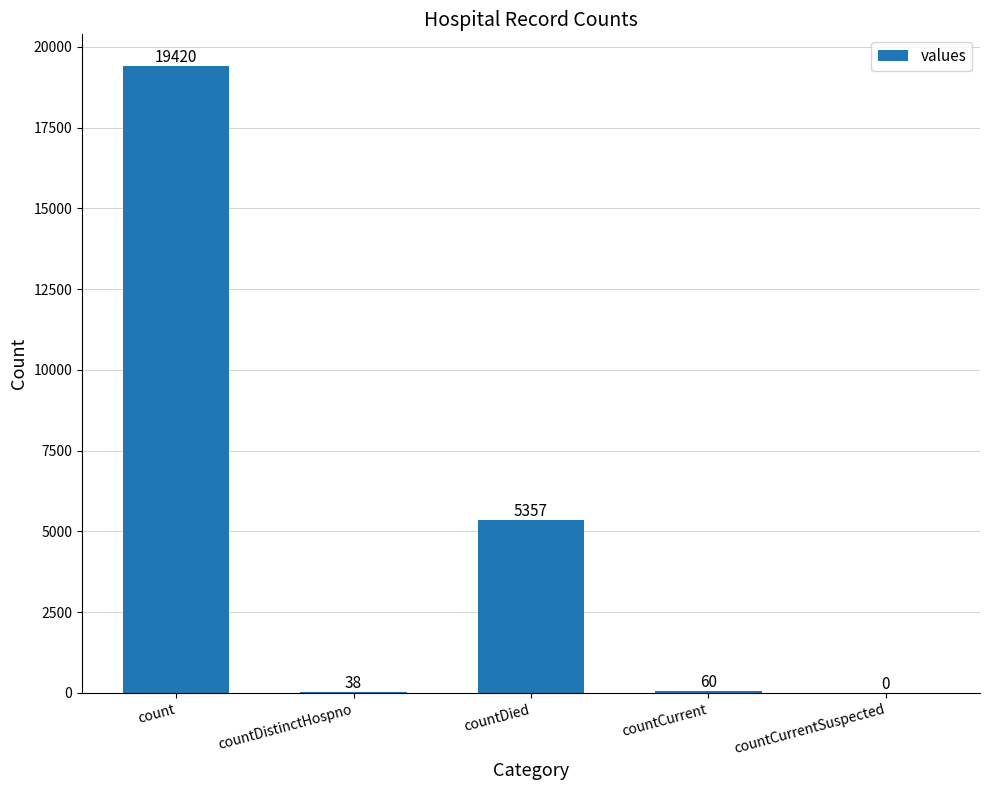

Reading left to right, transcribe all the data shown in this chart.

count=19420	countDistinctHospno=38	countDied=5357	countCurrent=60	countCurrentSuspected=0